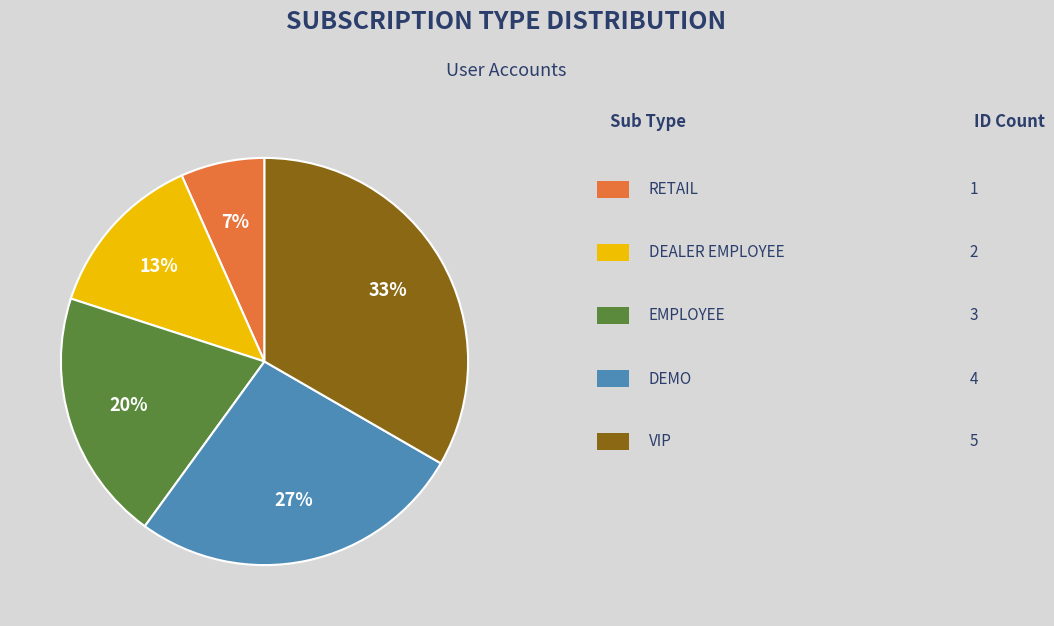

Is there any slice that represents more than half of the pie?

No